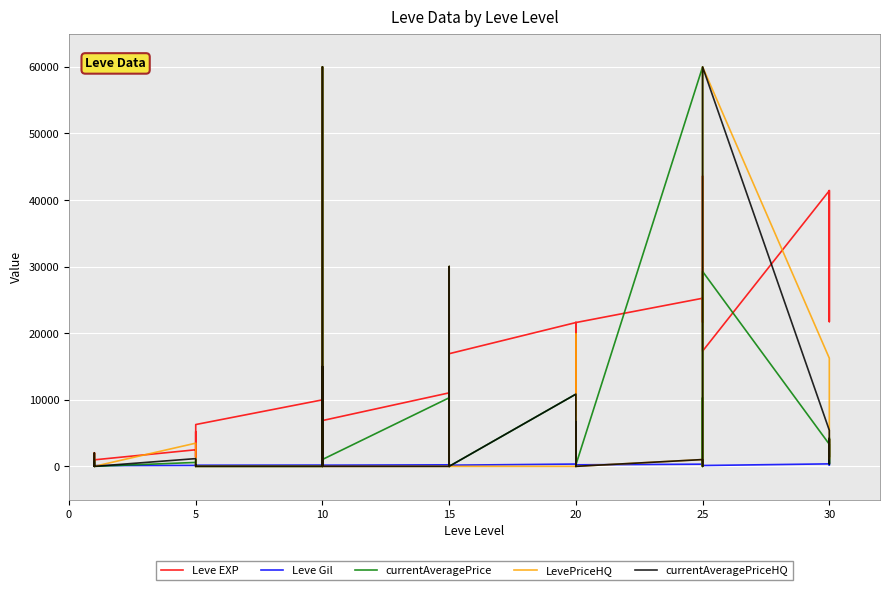

How many interior local peaks does the Leve Gil series have?

13